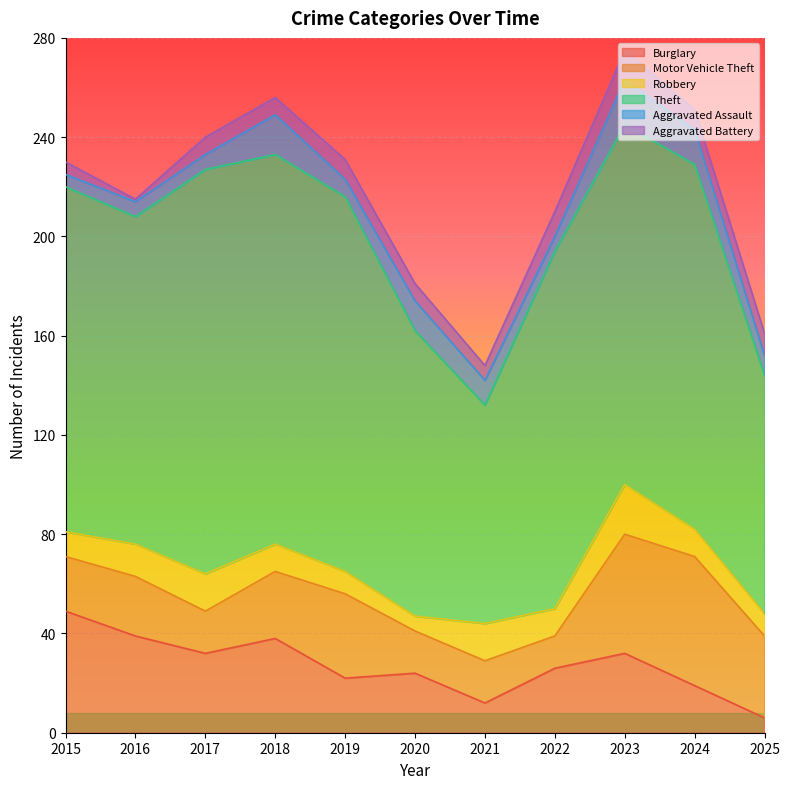

Reading left to right, what are all the values shown in this chart?

Burglary: 49	39	32	38	22	24	12	26	32	19	6
Motor Vehicle Theft: 22	24	17	27	34	17	17	13	48	52	33
Robbery: 10	13	15	11	9	6	15	11	20	11	9
Theft: 139	132	163	157	151	115	88	144	145	147	96
Aggravated Assault: 5	6	6	16	7	12	10	6	18	14	8
Aggravated Battery: 5	1	7	7	8	7	6	10	12	8	9